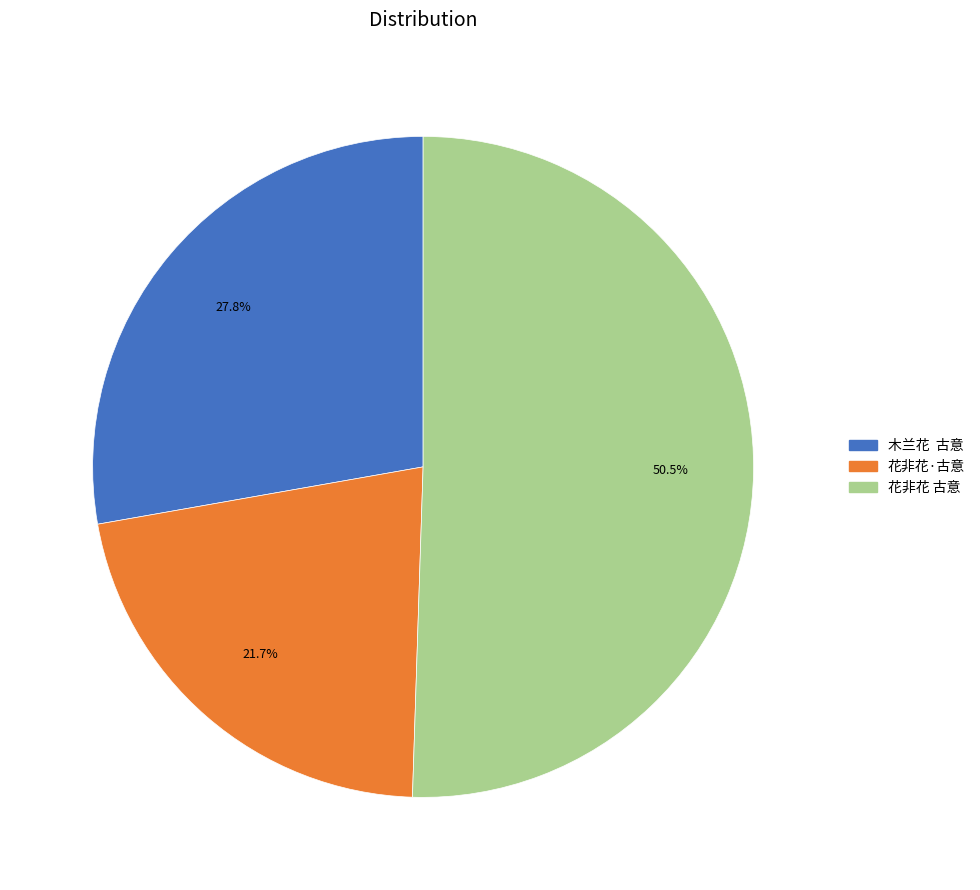

Between 木兰花 古意 and 花非花·古意, which is larger?

木兰花 古意